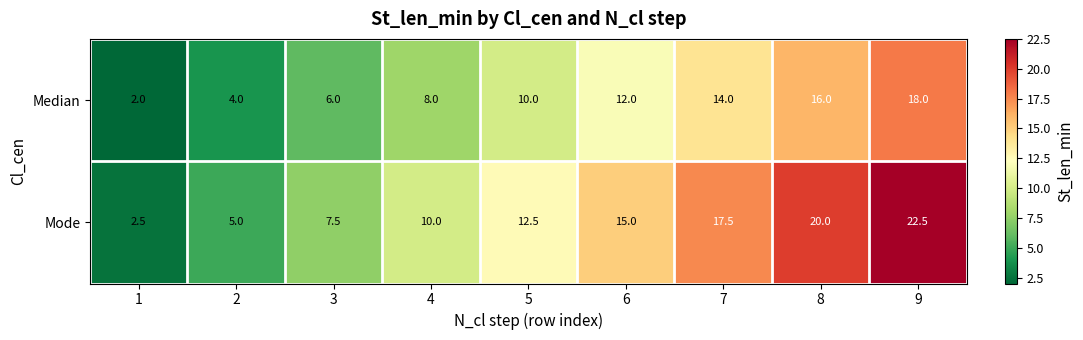

Rank the series by their average value, from highest to lowest.

Mode, Median